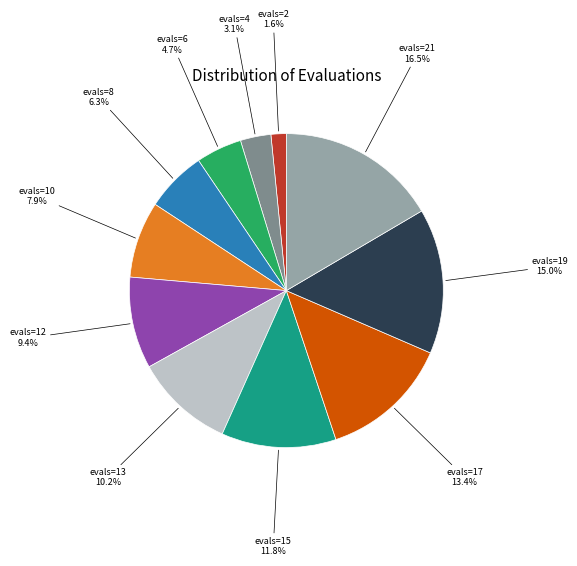

Does any single category account for the majority?

No